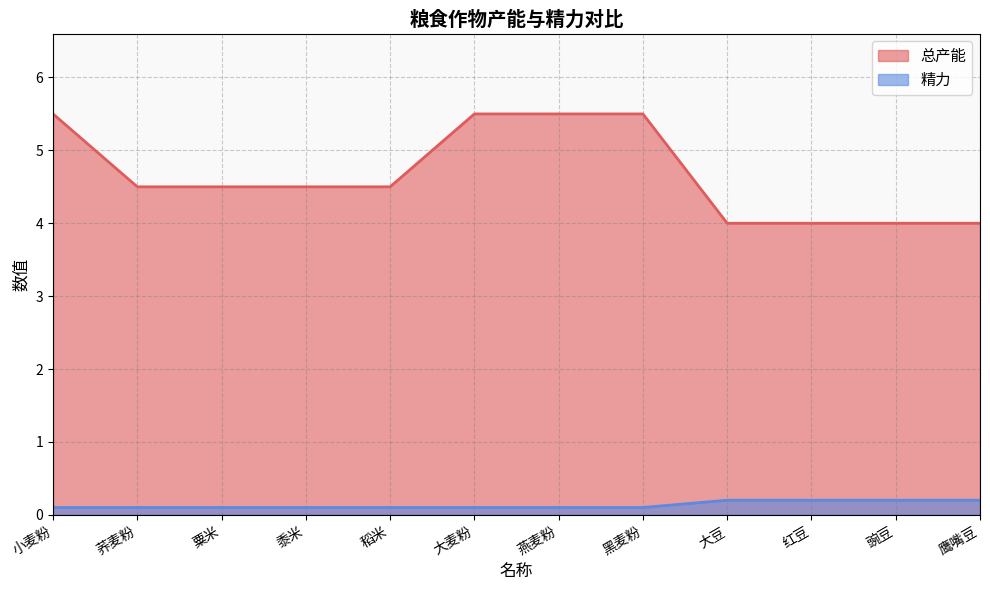

True or false: 精力 and 总产能 cross at least once.

False